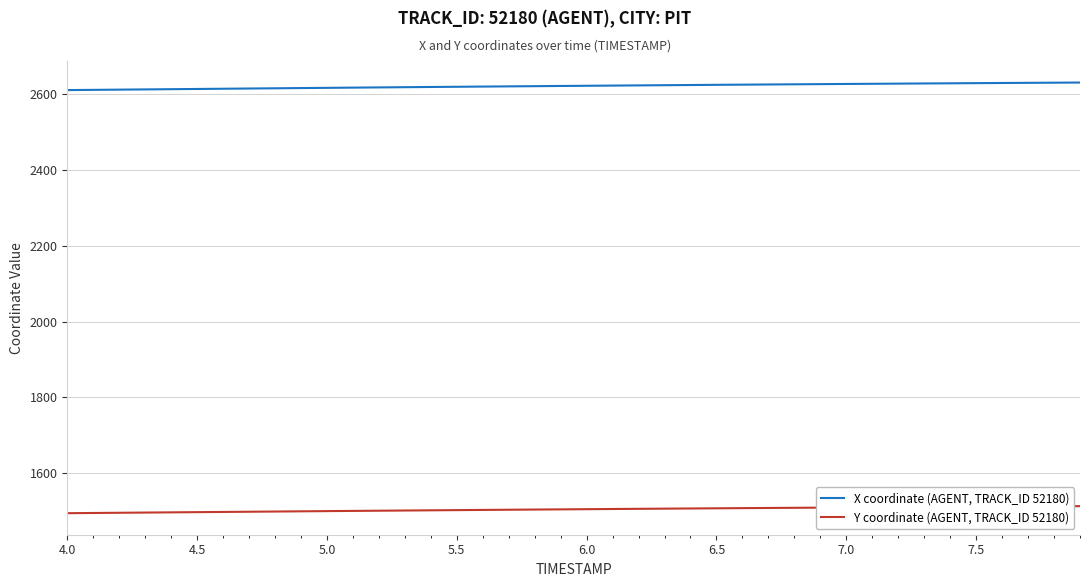

List the series in order of their overall mean, lowest first.

Y coordinate (AGENT, TRACK_ID 52180), X coordinate (AGENT, TRACK_ID 52180)